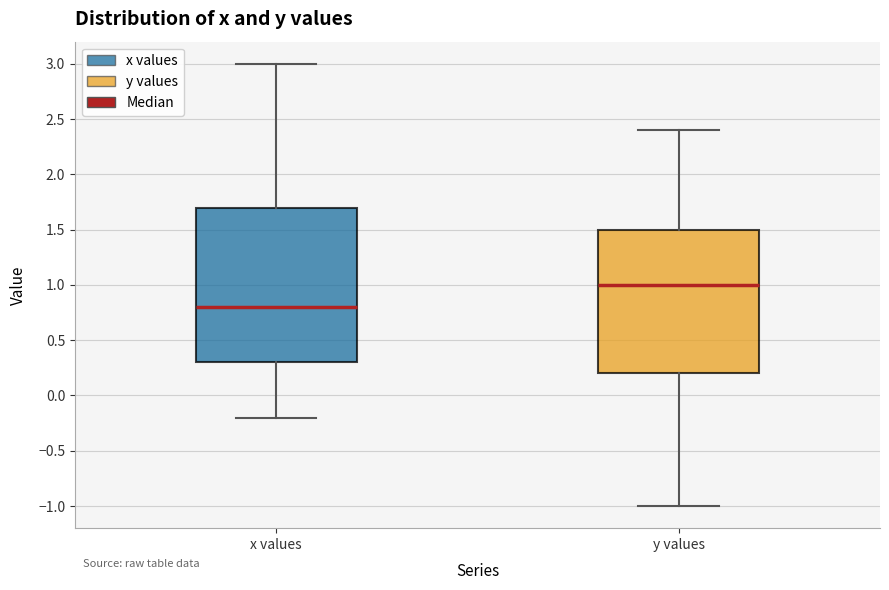

Which box's median line is the lowest?

x values